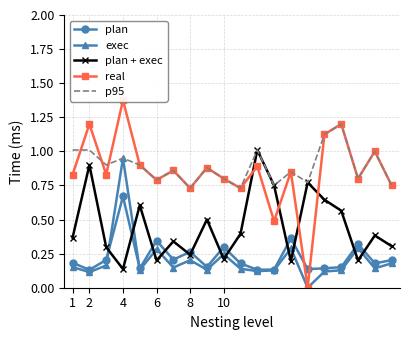

In real, how many points are lower than both neighbors (excluding endpoints)?

7